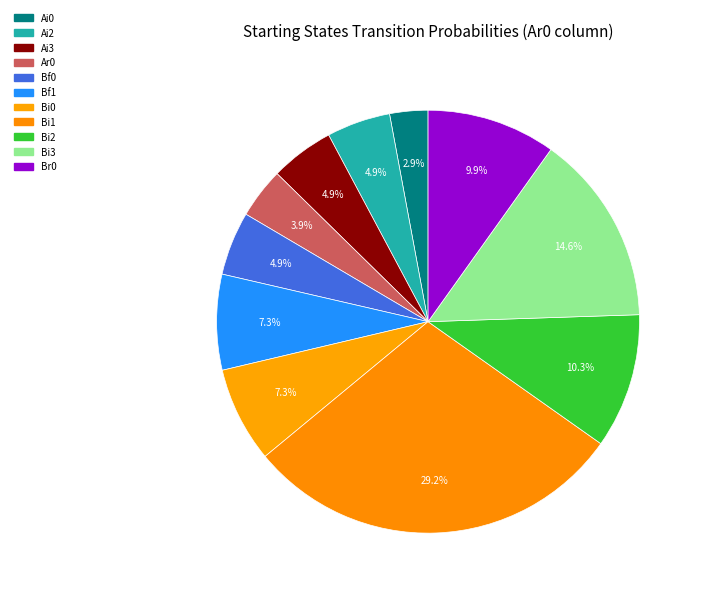

Count the number of slices in the pie.

11